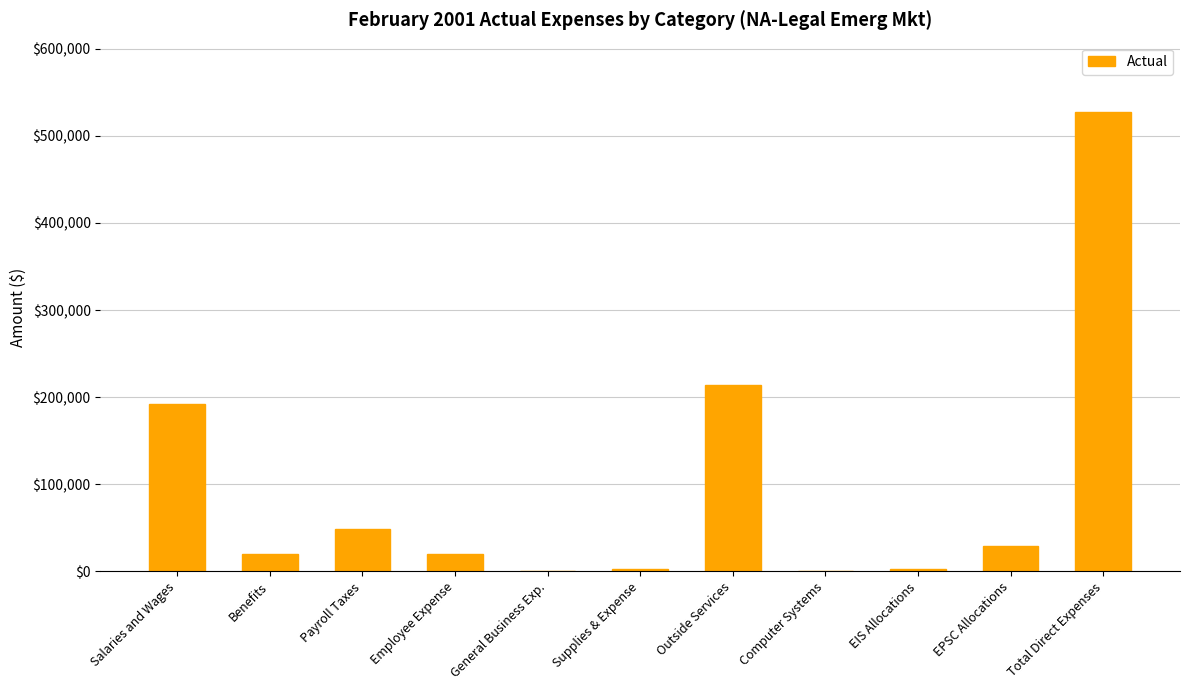

Are the bars grouped side by side (vs. stacked)?

No